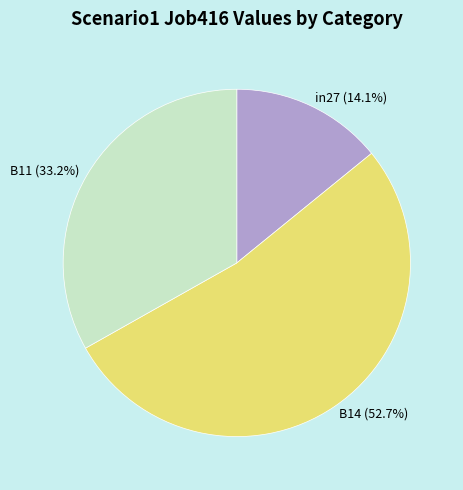

Does B14 account for over 50% of the chart?

Yes